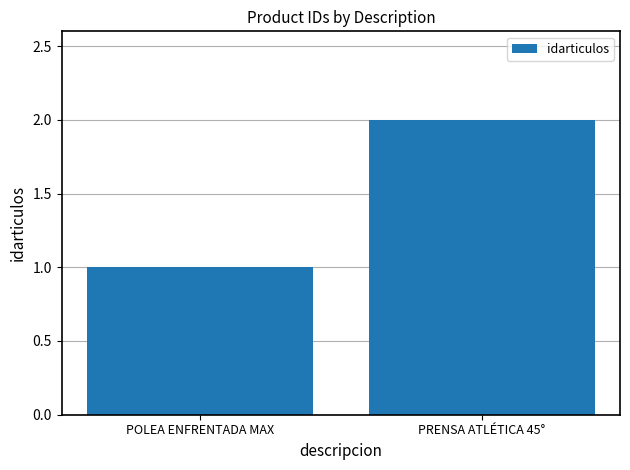

At which label is the value closest to 1?

POLEA ENFRENTADA MAX